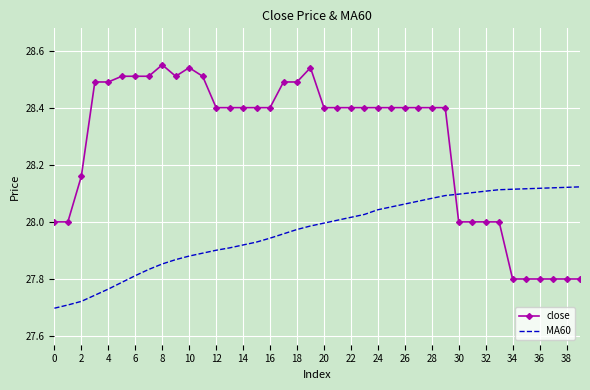

Rank the series by their average value, from highest to lowest.

close, MA60